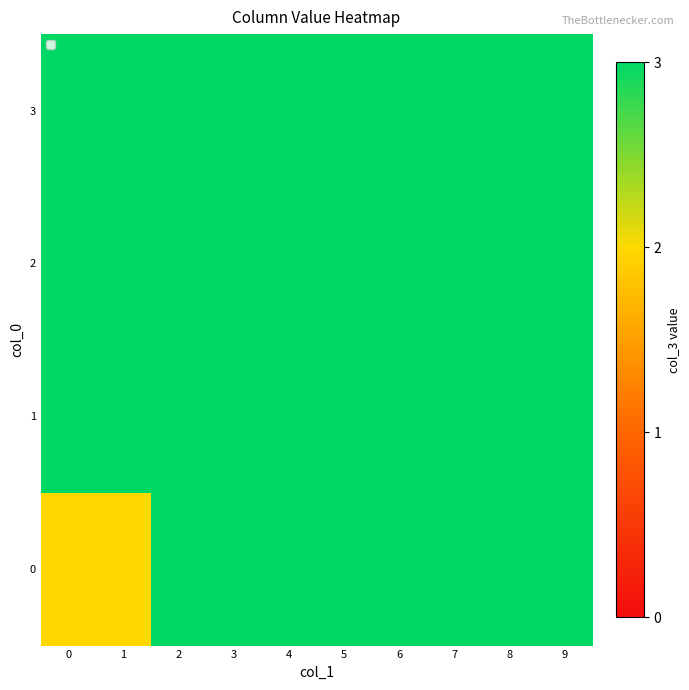

At which category is the sum across all series the highest?

2